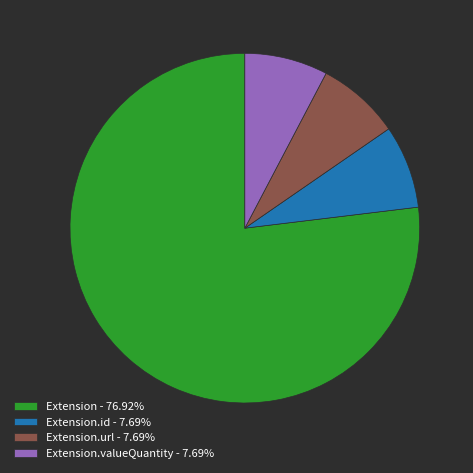

Count the number of slices in the pie.

4